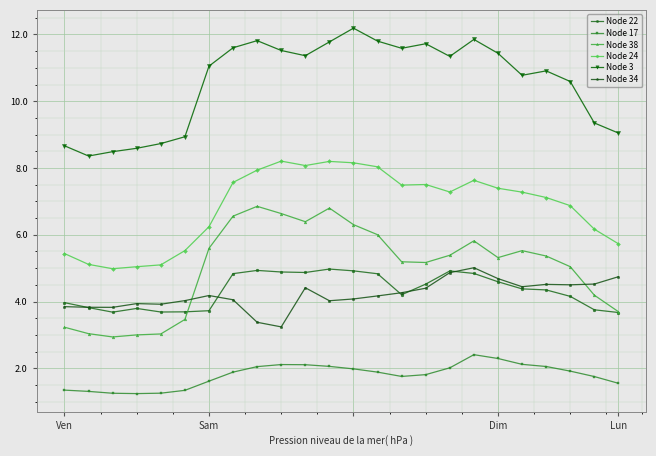

What is the minimum value for Node 22?

3.7